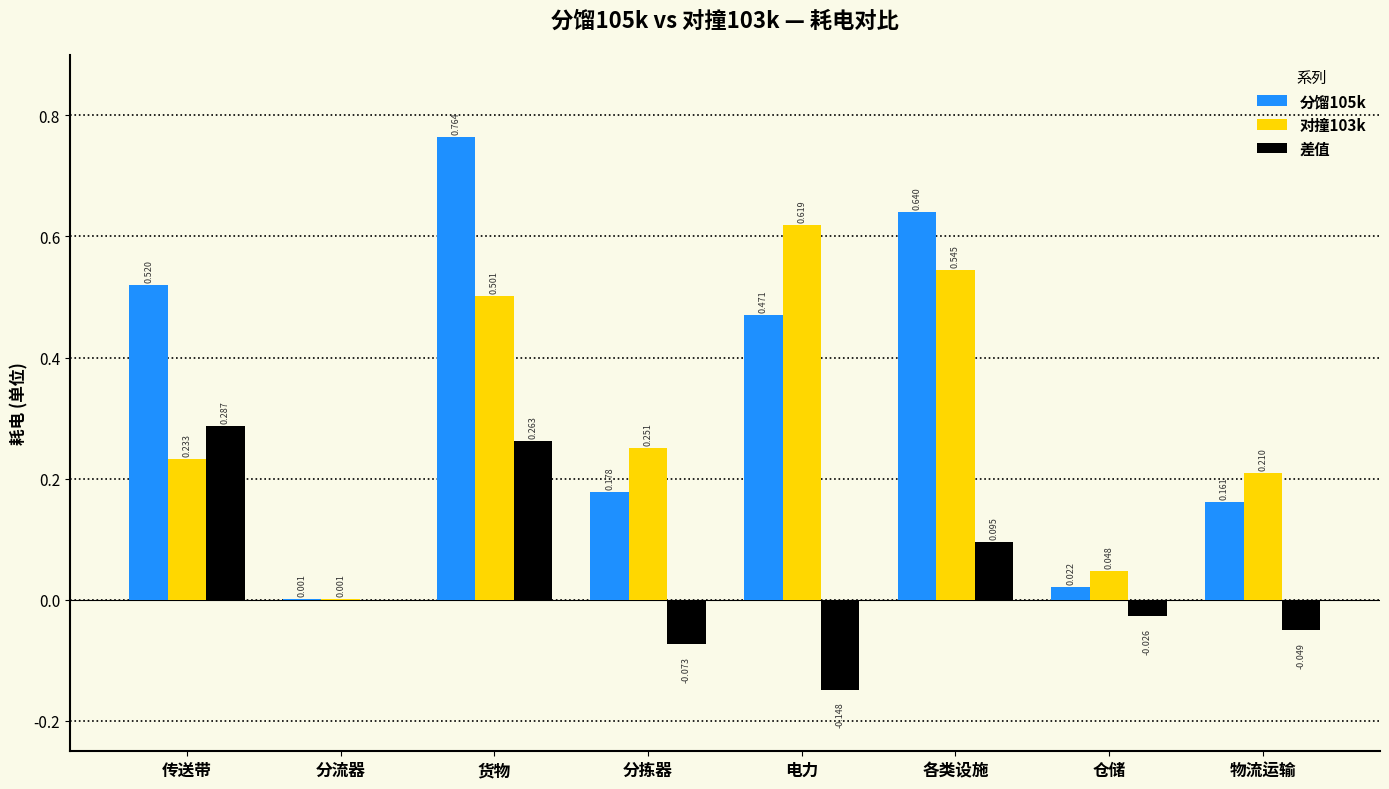

At which label does 差值 reach its peak?

传送带